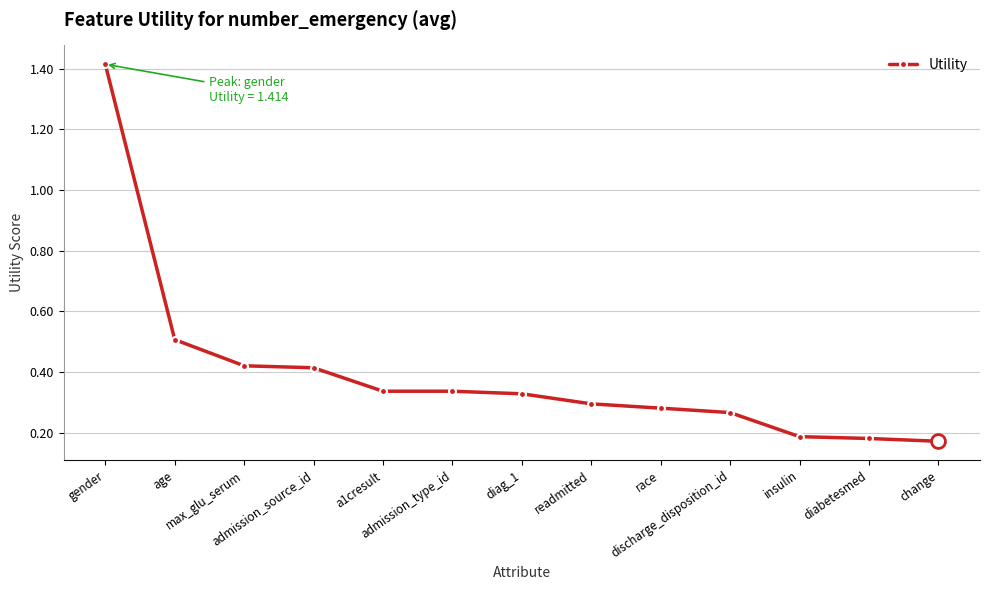

What is the label of the 1st point from the right?

change